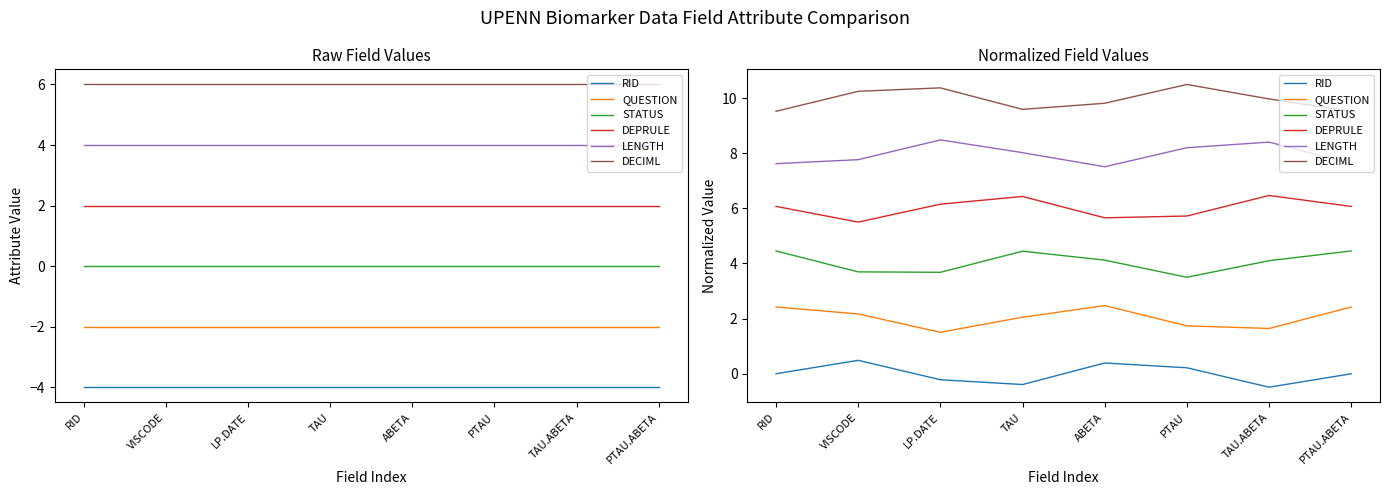

Reading left to right, list all the values displayed in this chart.

RID: 0.0	0.5	-0.2	-0.4	0.4	0.2	-0.5	-0.0
QUESTION: 2.4	2.2	1.5	2.1	2.5	1.7	1.6	2.4
STATUS: 4.5	3.7	3.7	4.4	4.1	3.5	4.1	4.5
DEPRULE: 6.1	5.5	6.2	6.4	5.7	5.7	6.5	6.1
LENGTH: 7.6	7.8	8.5	8.0	7.5	8.2	8.4	7.6
DECIML: 9.5	10.2	10.4	9.6	9.8	10.5	10.0	9.5